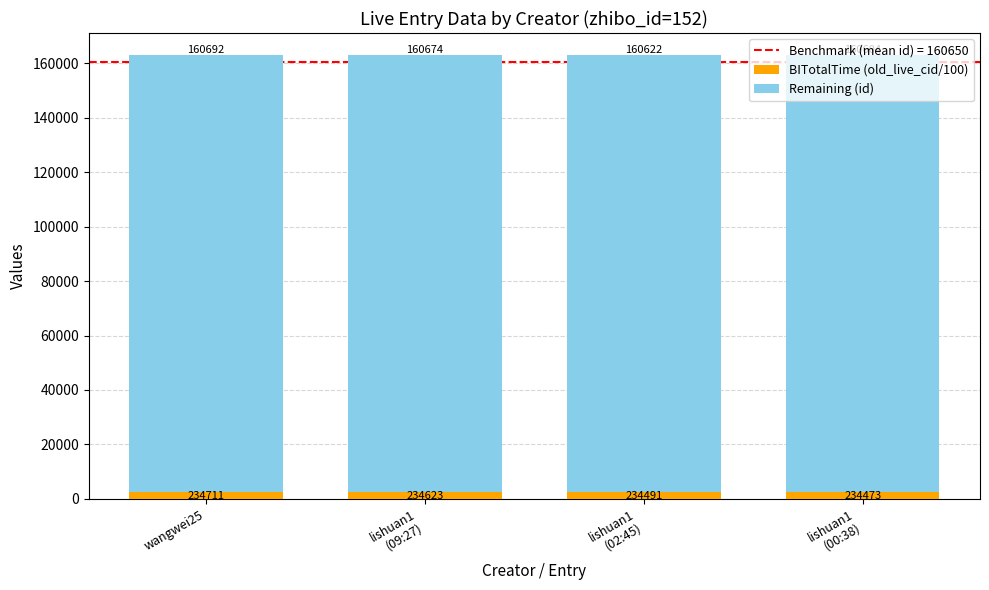

What is the difference between the maximum and minimum values in the BITotalTime (old_live_cid/100) series?

3